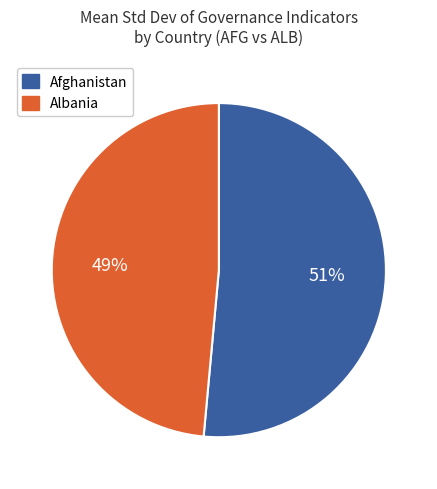

Is there any slice that represents more than half of the pie?

Yes